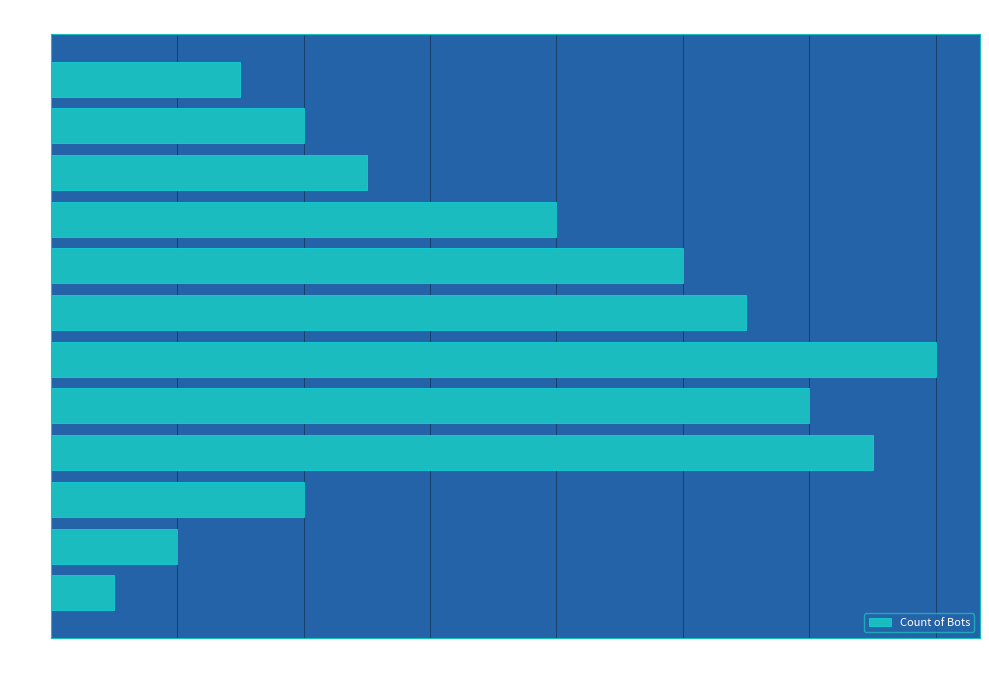

How many data points does each series have?

12